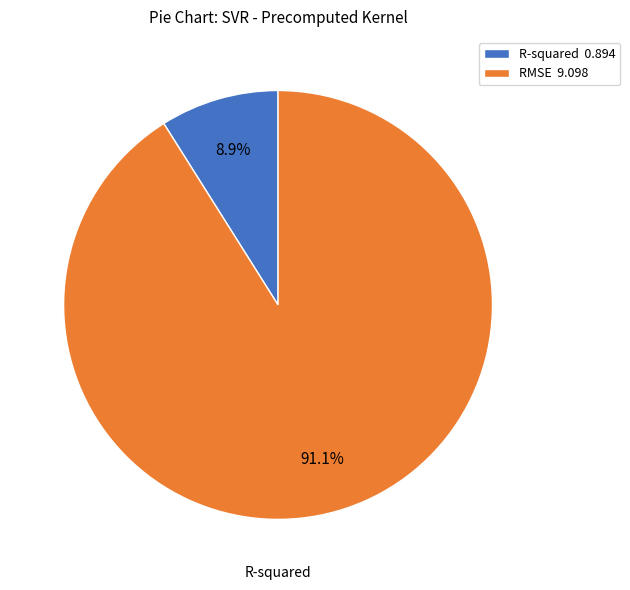

Is there any slice that represents more than half of the pie?

Yes